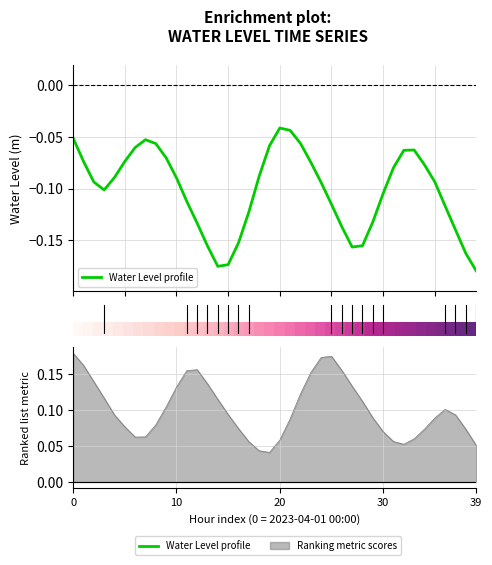

Does the chart display data point markers on the line(s)?

No